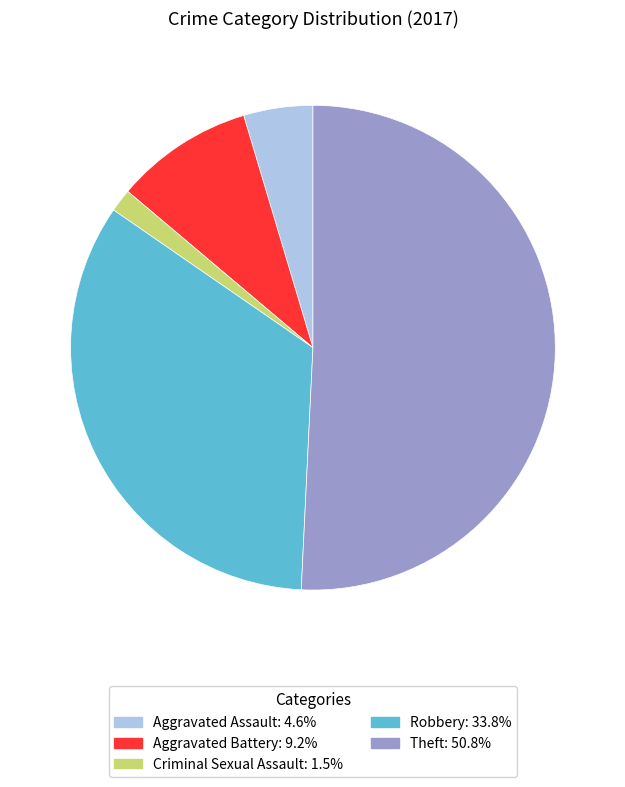

How many slices are in this pie chart?

5